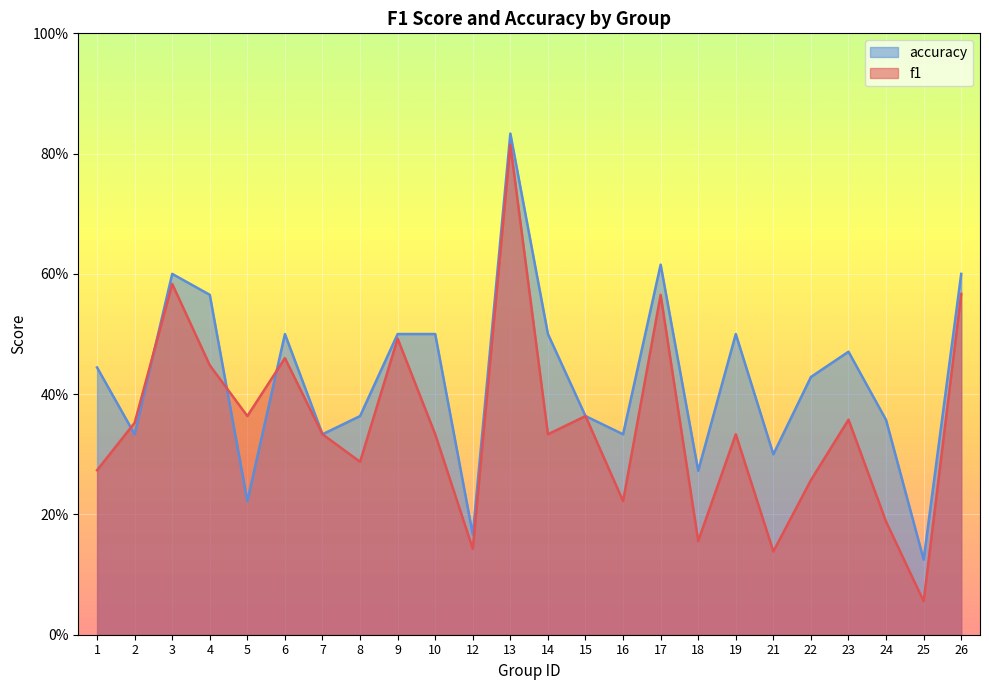

What are all the series names shown in the legend?

accuracy, f1